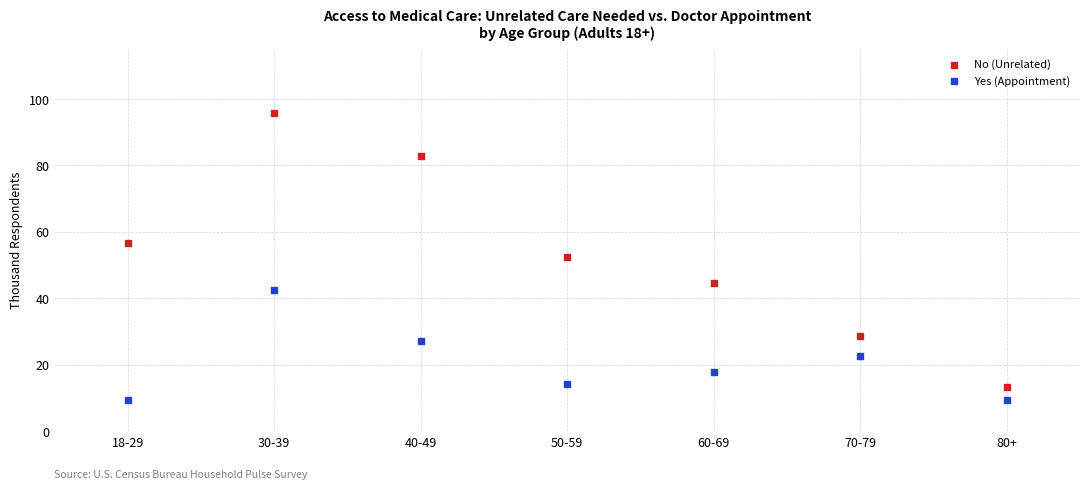

What is the X range (max minus min) for the scatter plot?

6.0